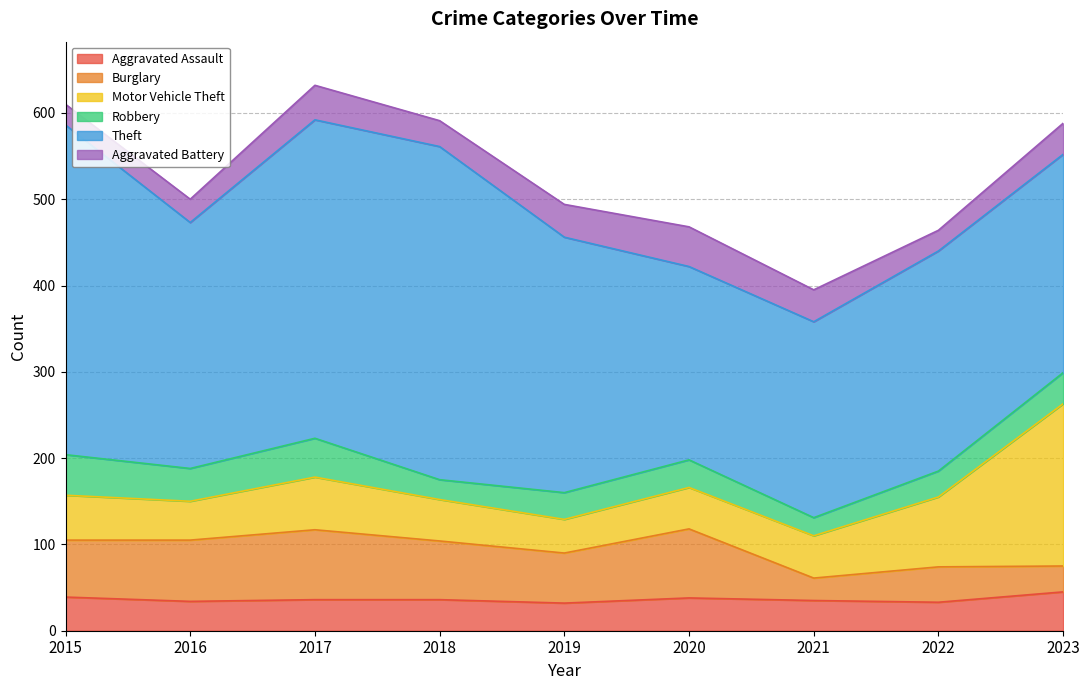

Which series has the largest range (max minus min)?

Theft